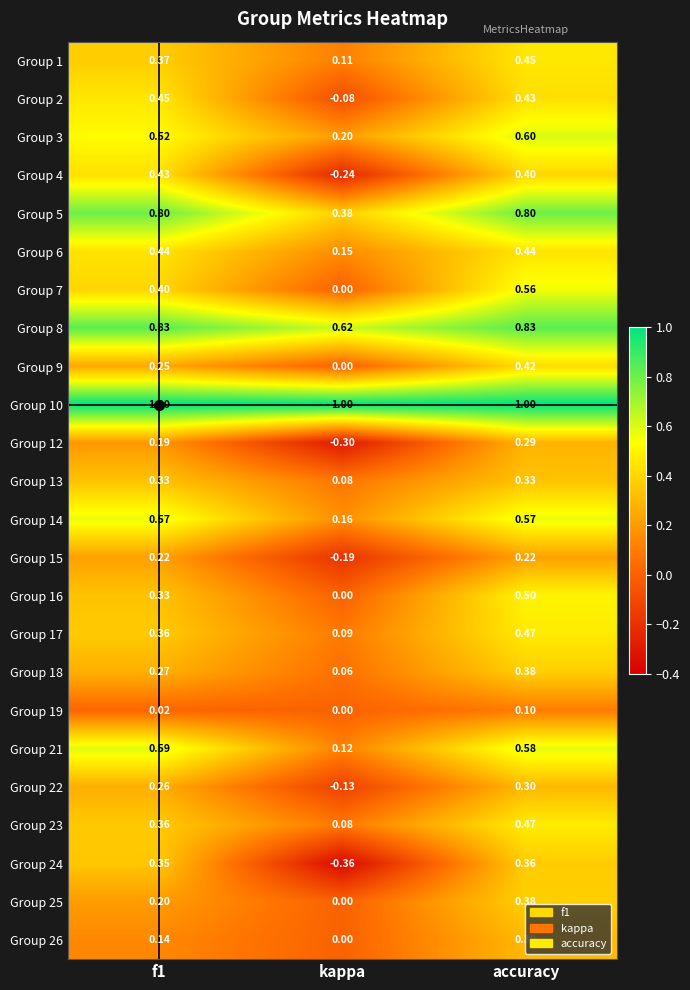

Where is Group 3 nearest to the value 0?

kappa